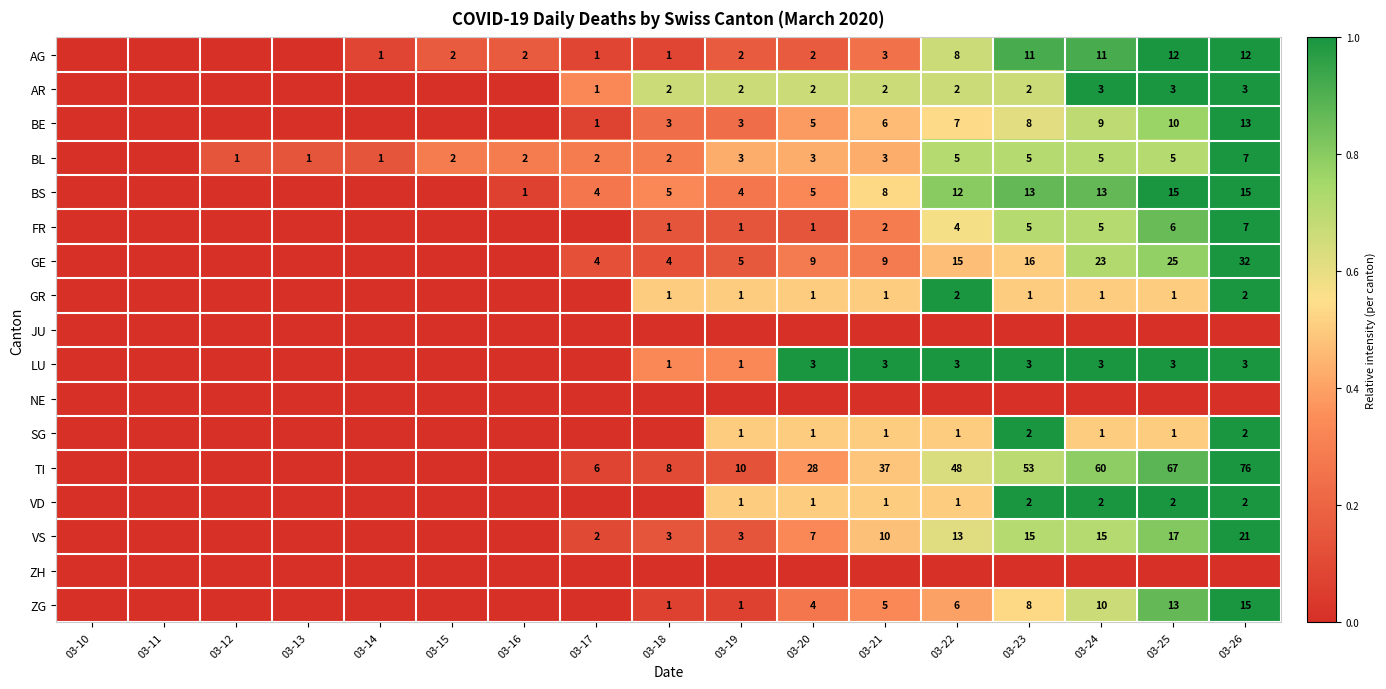

The value of LU at 03-19 is 2. True or false?

False